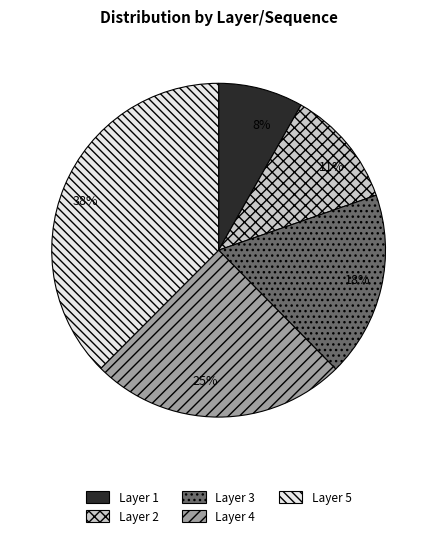

Count the number of slices in the pie.

5